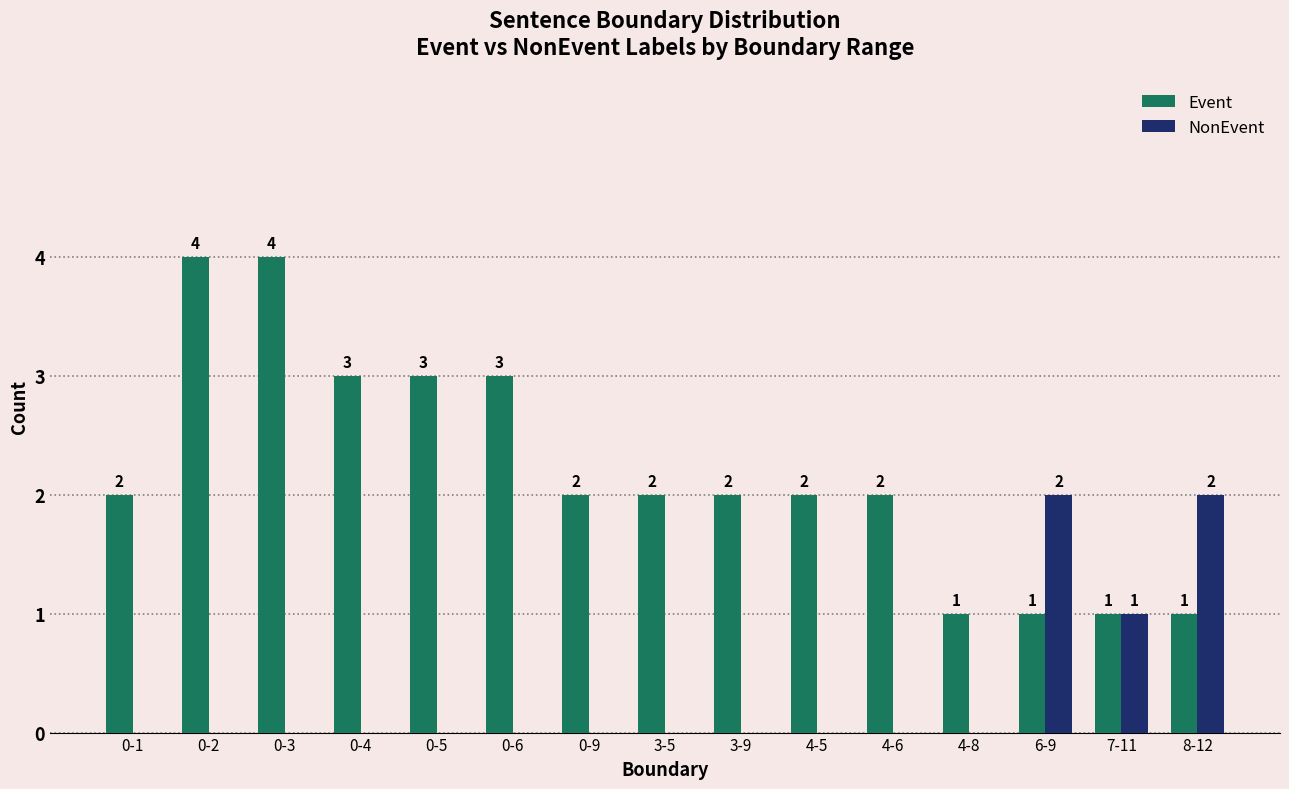

Between 0-6 and 3-9, which series saw the biggest shift?

Event